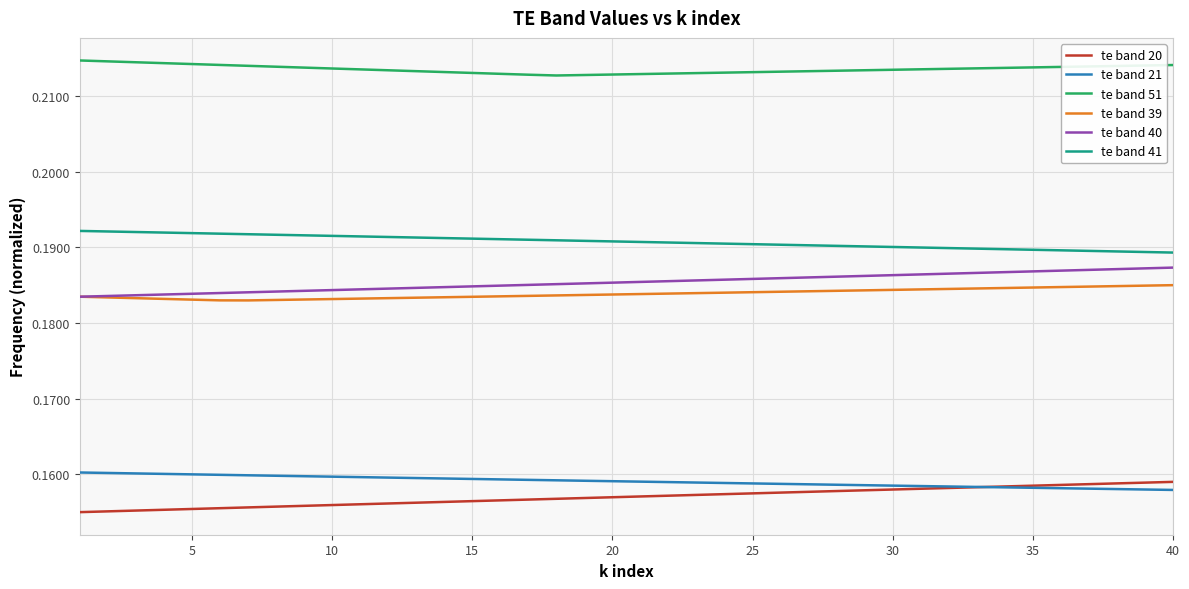

Which series has the largest total across all categories?

te band 51